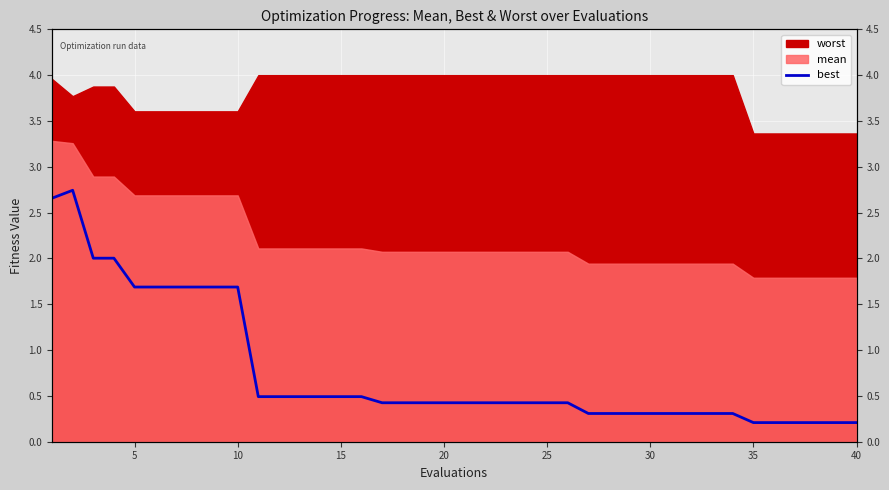

True or false: the data shows 0.3 at 35.

False